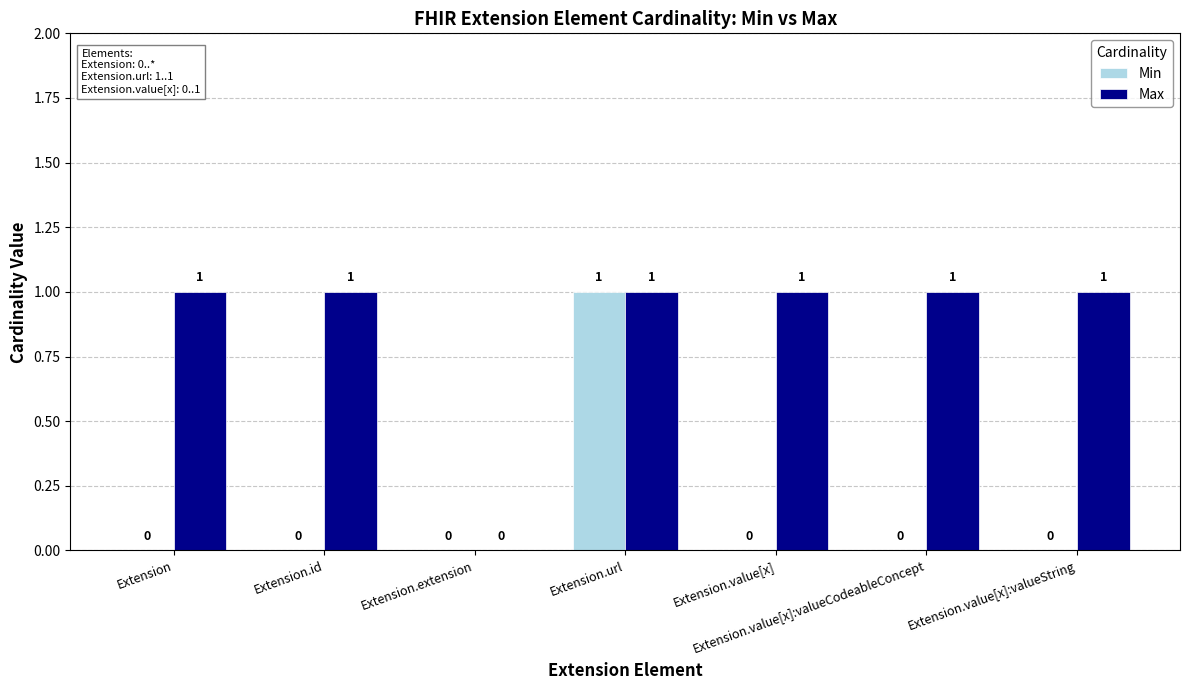

How many groups of bars are there?

7